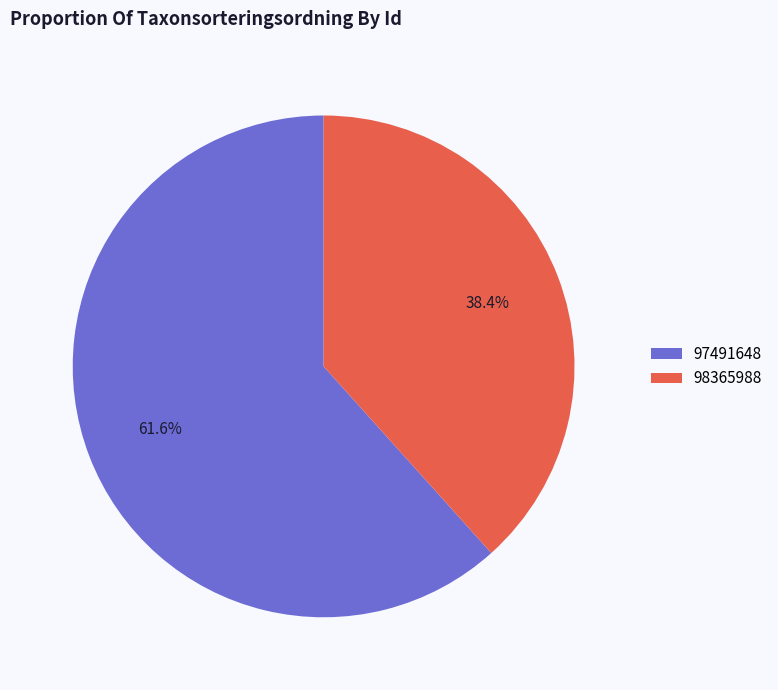

How many slices are in this pie chart?

2